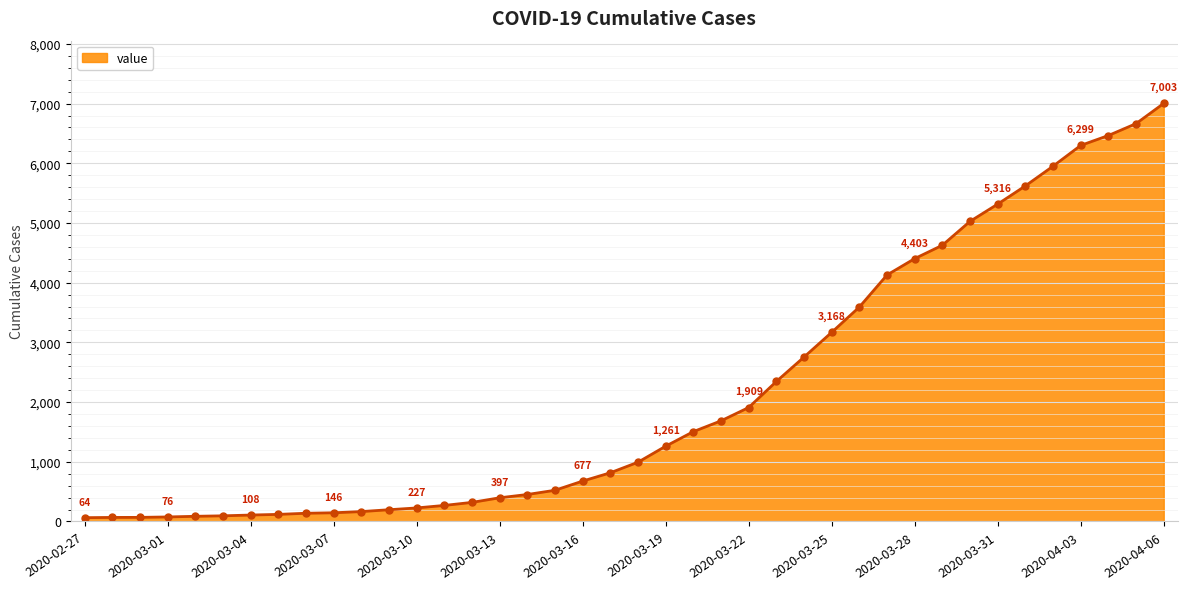

What is the difference between the maximum and minimum values?

6939